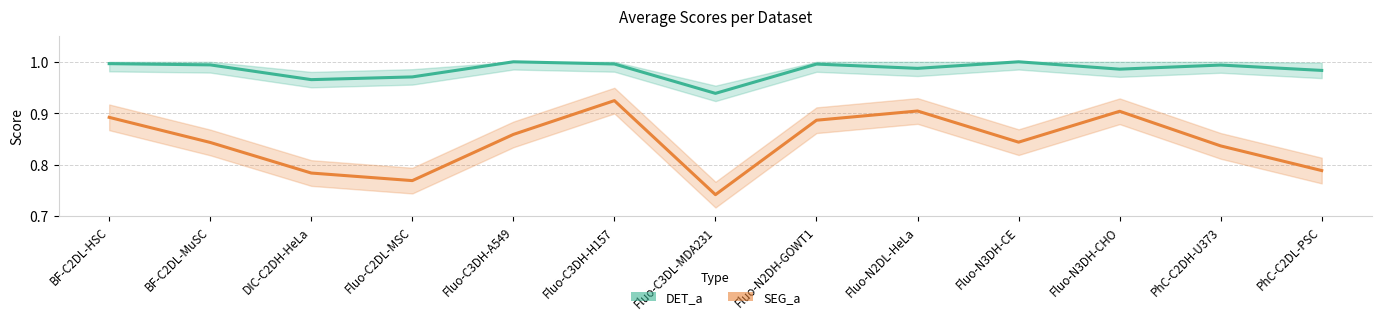

In SEG_a, how many points are higher than both neighbors (excluding endpoints)?

3